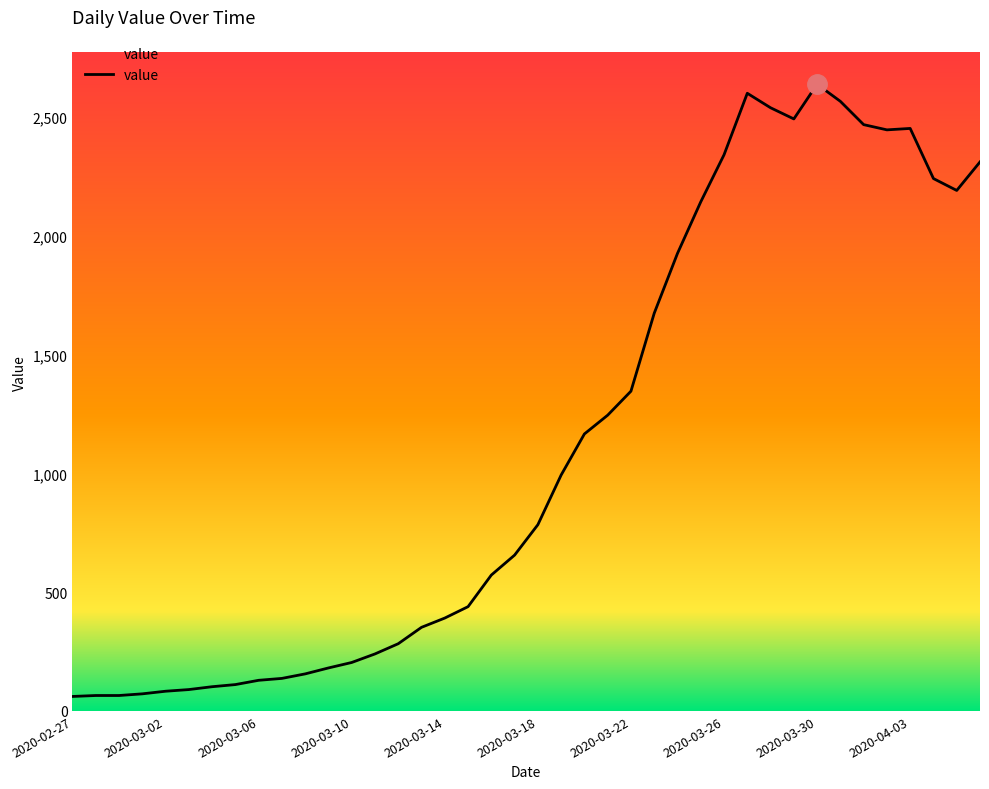

What is the difference between the maximum and minimum values?

2577